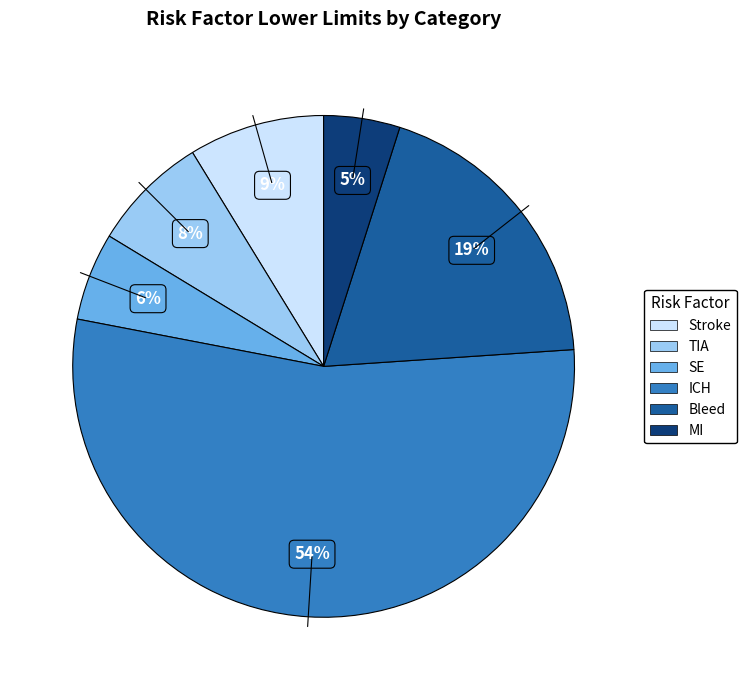

Is it true that Bleed is 27% of the pie?

False